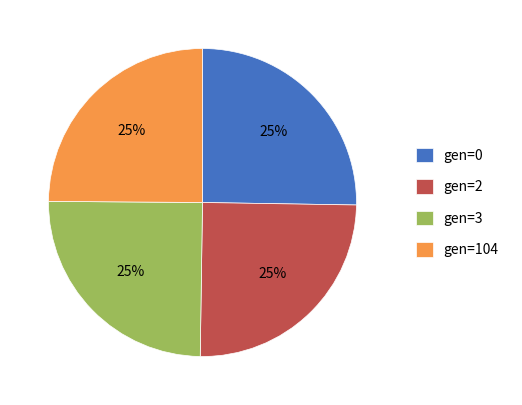

True or false: gen=0 accounts for 38% of the total.

False